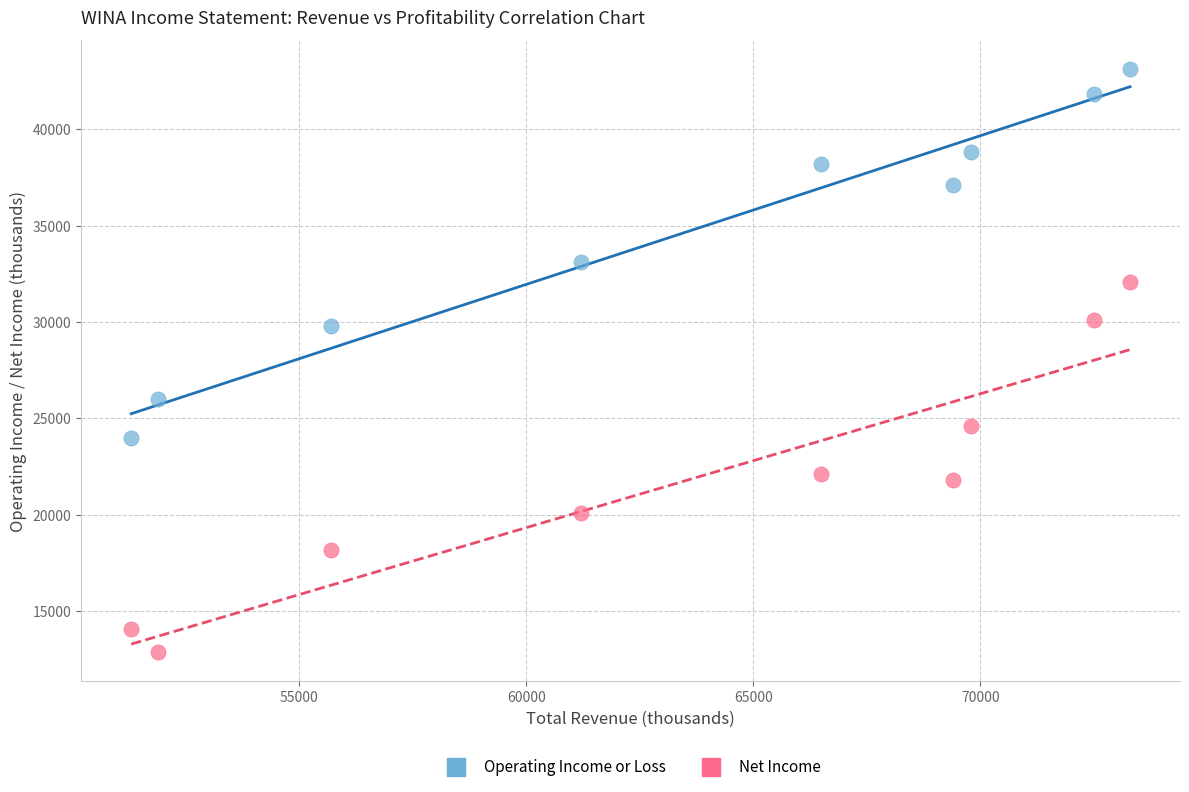

What are all the series names shown in the legend?

Operating Income or Loss, Net Income